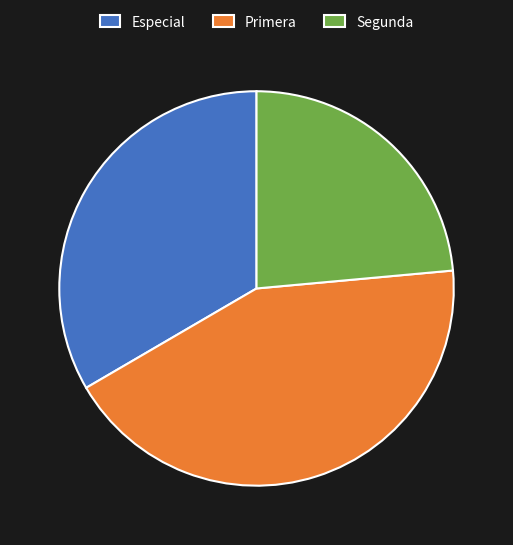

Which category has the biggest portion of the pie?

Primera